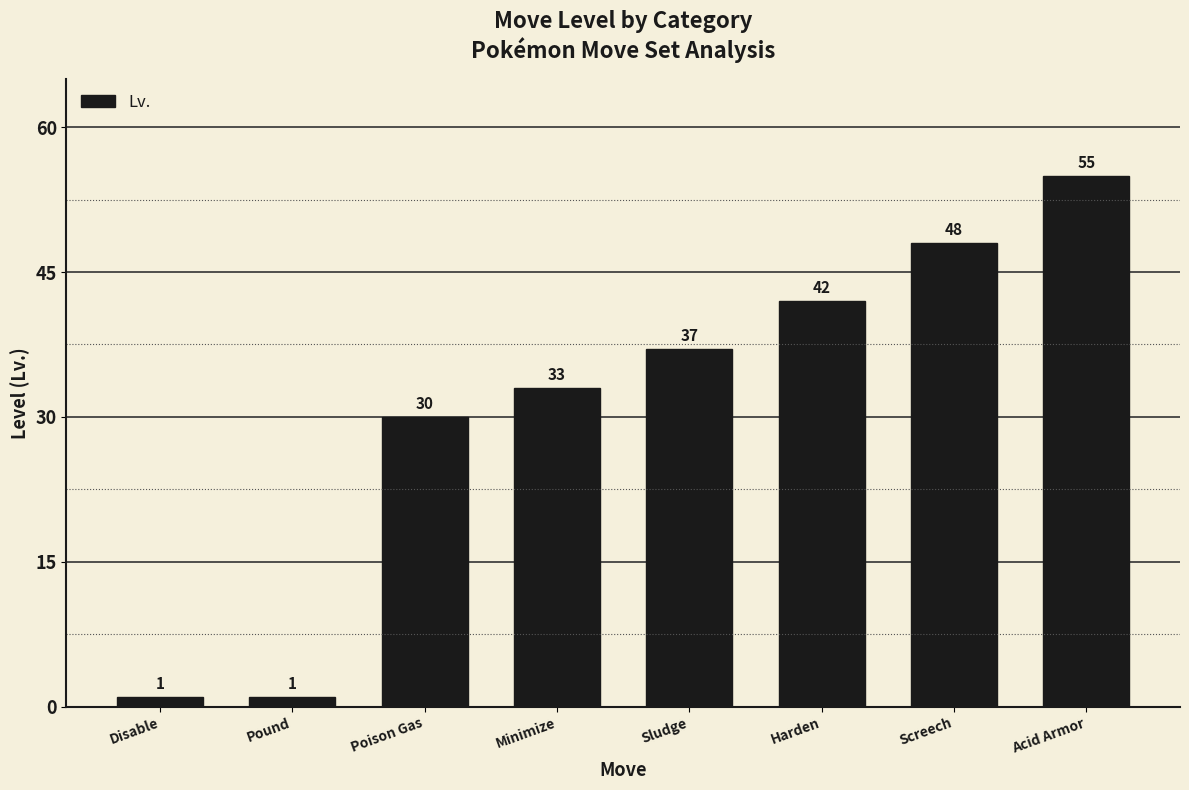

Between Pound and Acid Armor, which is larger?

Acid Armor